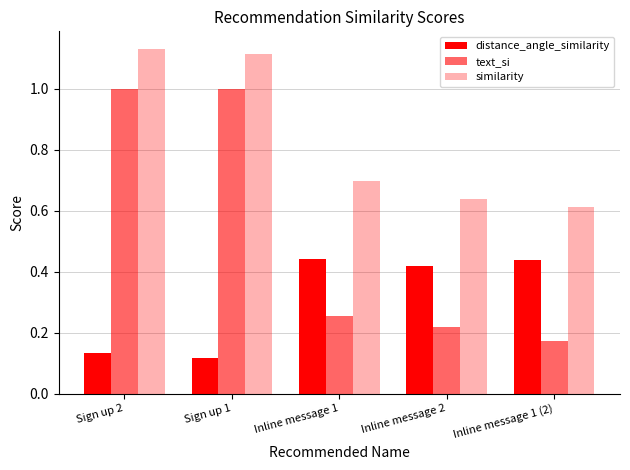

How many data points does each series have?

5